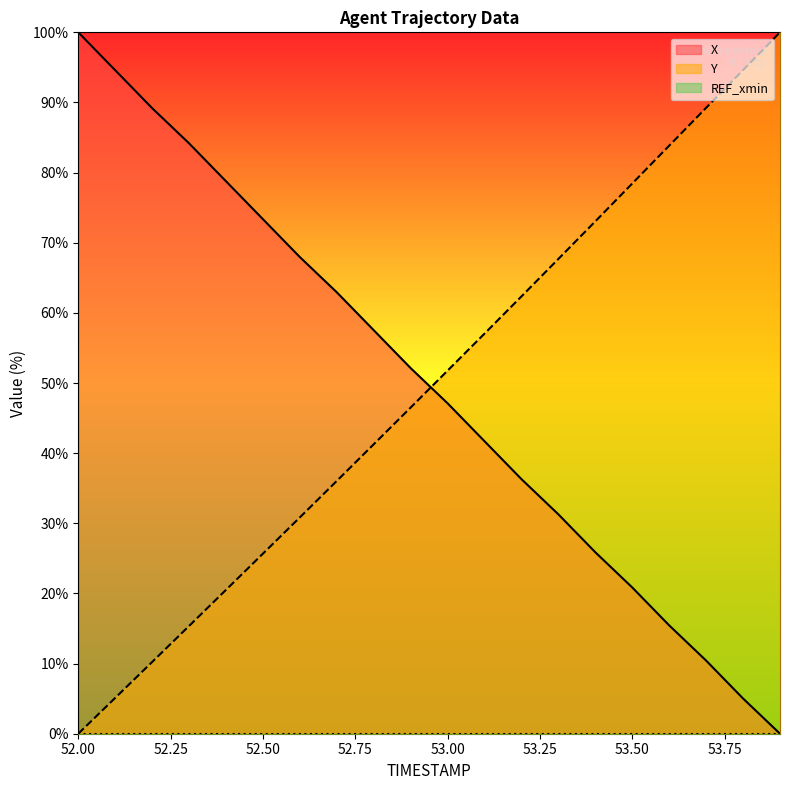

True or false: Y and X cross at least once.

True